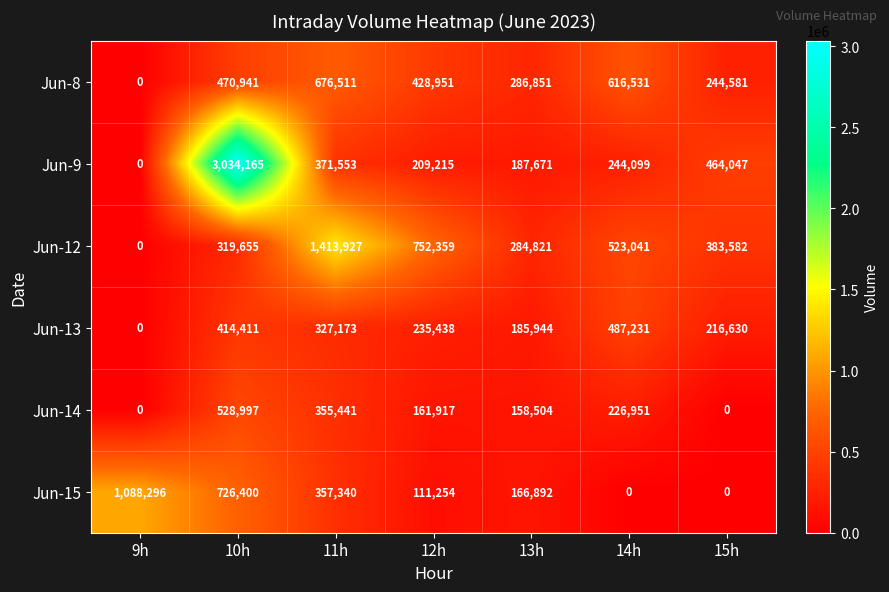

At which label is Jun-13 closest to 243615?

12h